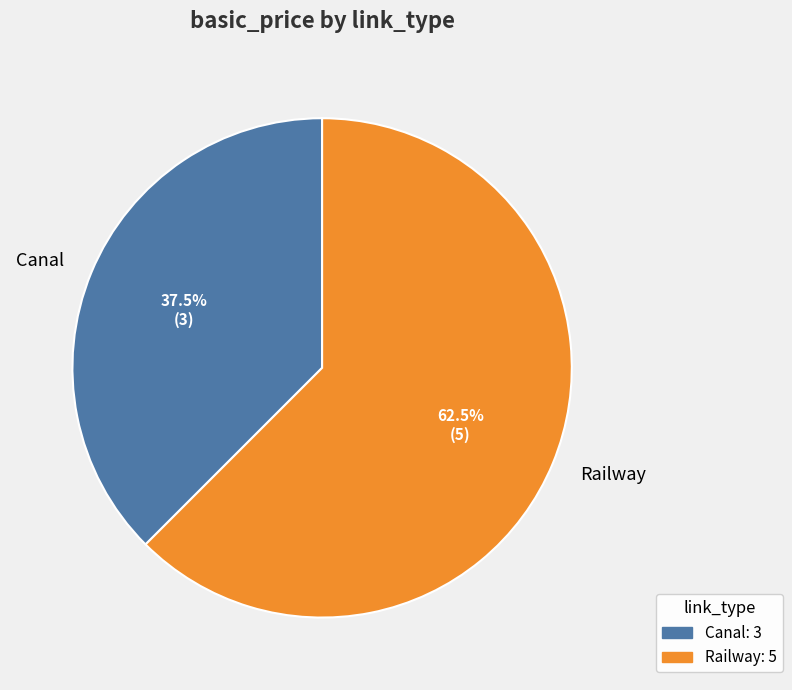

Which slice represents more than half of the pie?

Railway